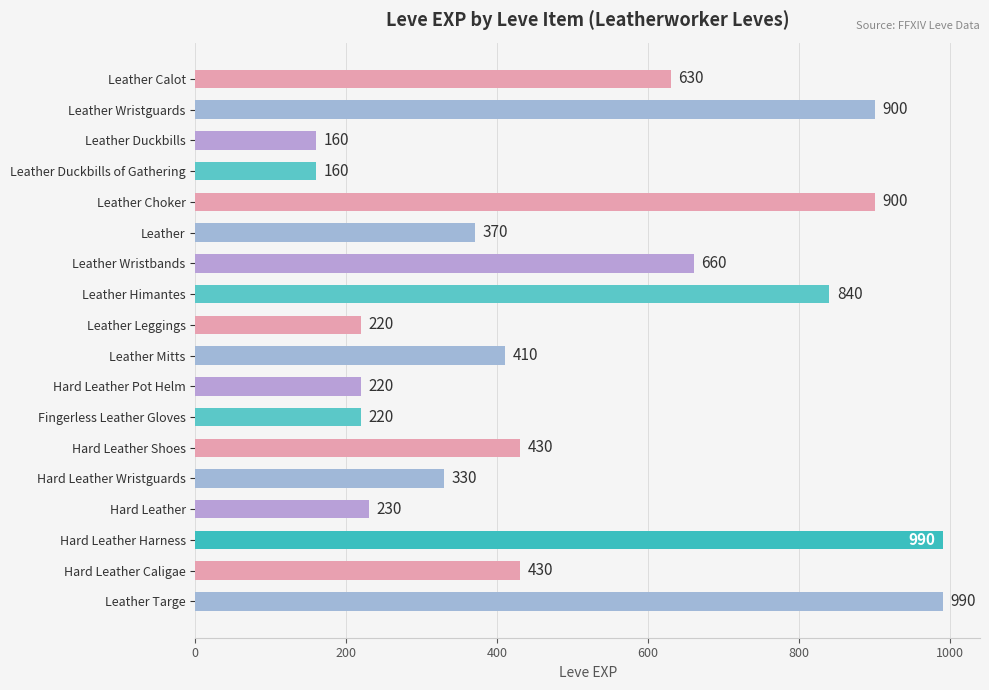

What is the difference between the maximum and second lowest values?

830